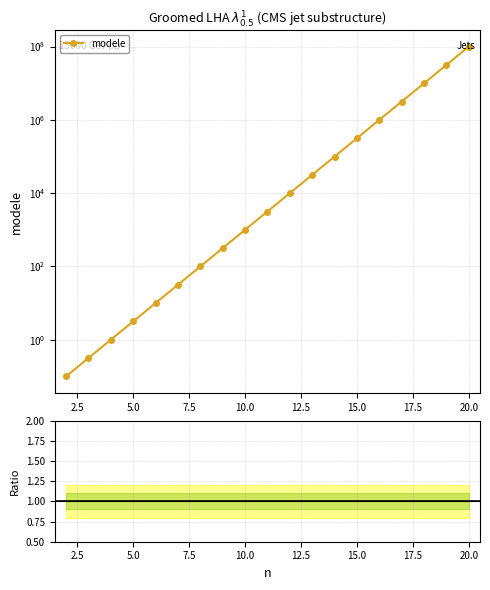

Where is the data nearest to the value 50000000?

19